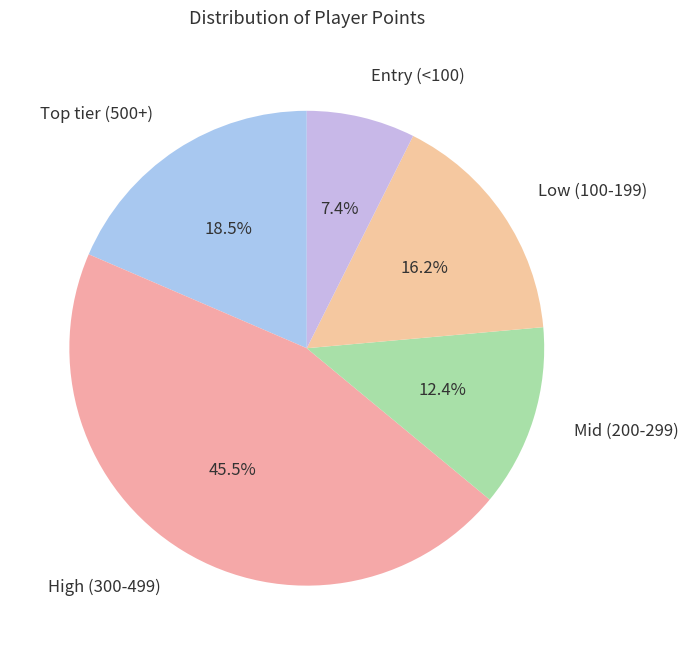

Does any single category account for the majority?

No